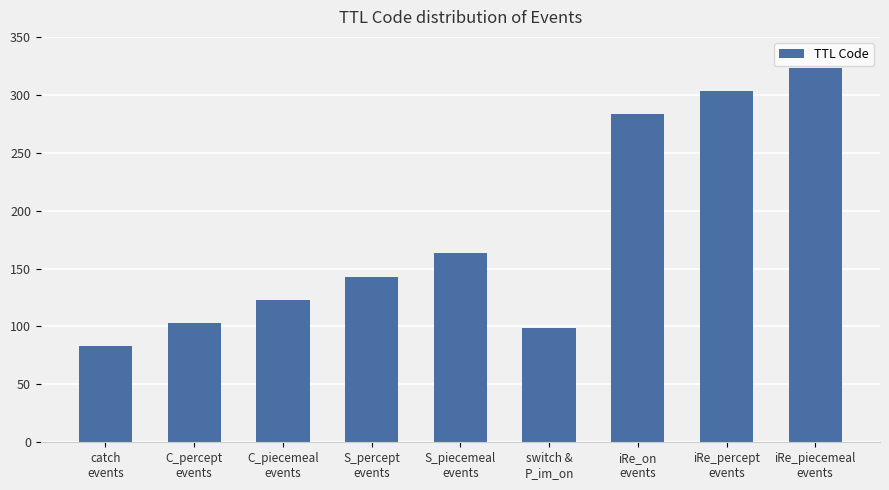

What position from the left is catch
events?

1